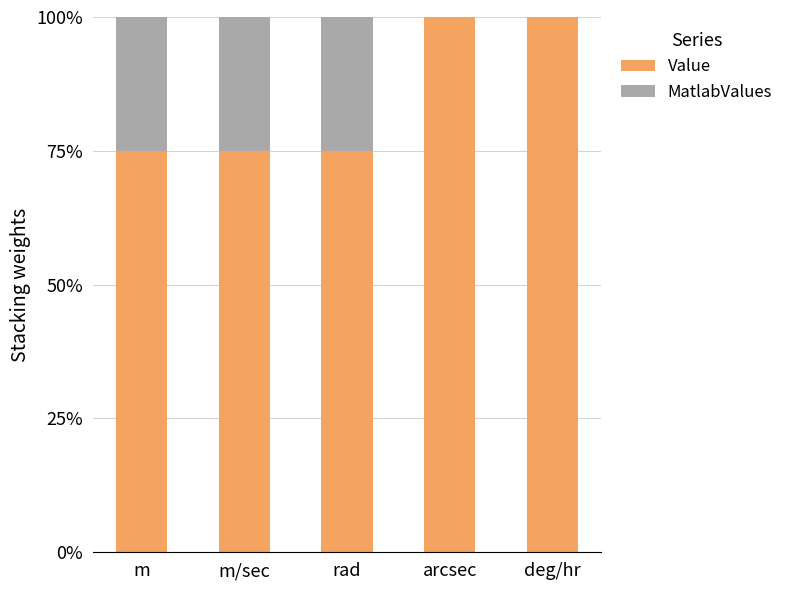

What is the sum of all Value values?

425.0